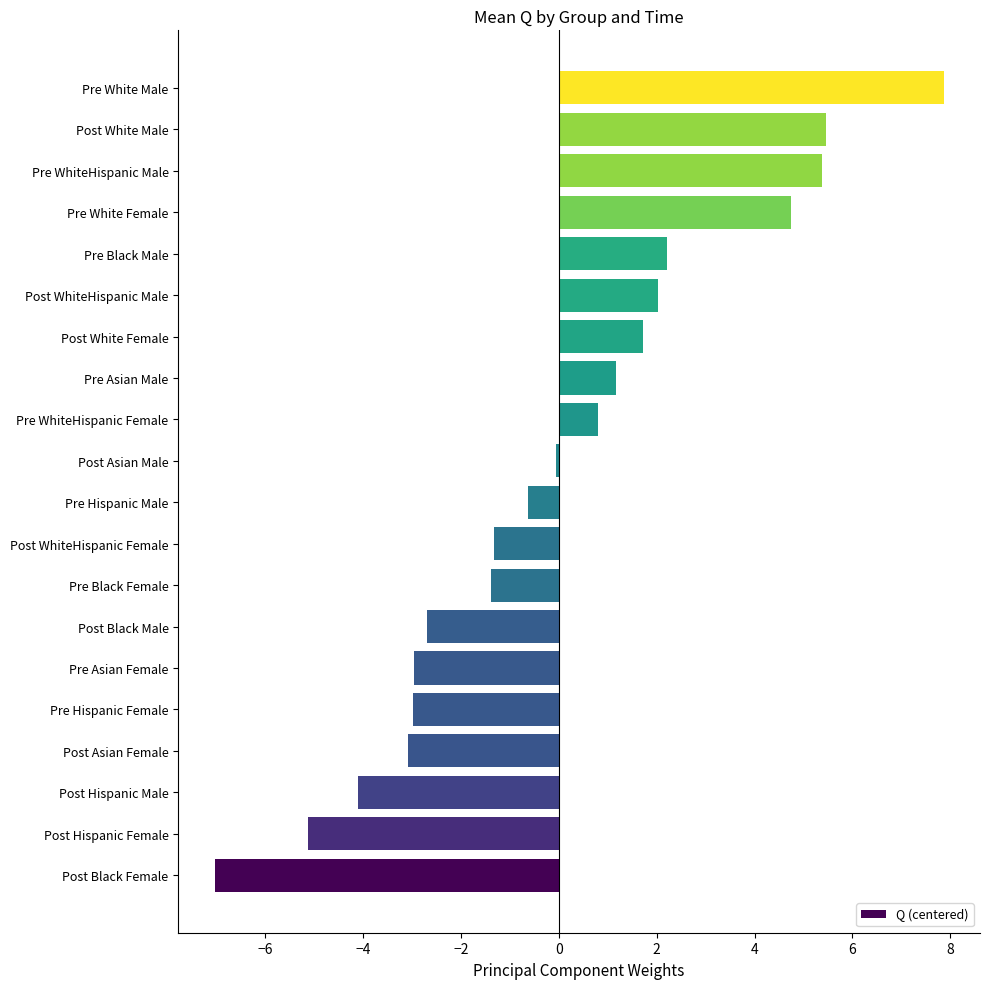

The value at Pre WhiteHispanic Female is 0.8. True or false?

True